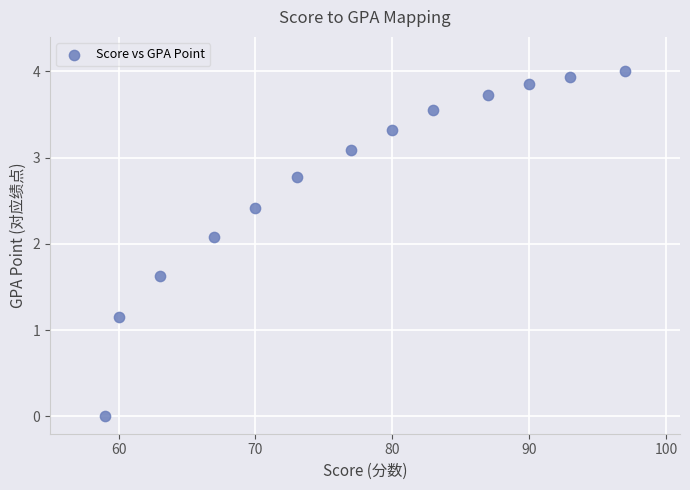

What Y value in the scatter plot is closest to 2?

2.1